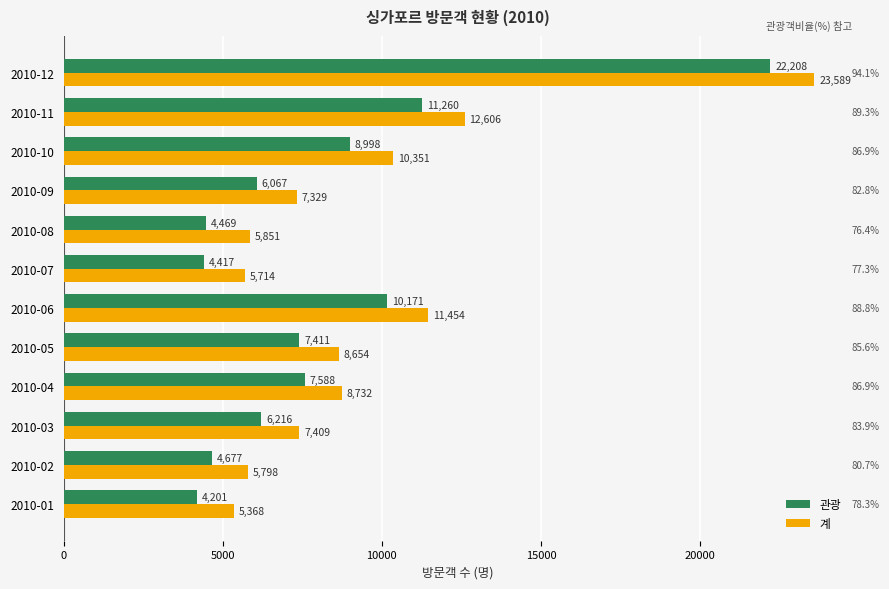

The 계 series shows 8654 at 2010-05. True or false?

True